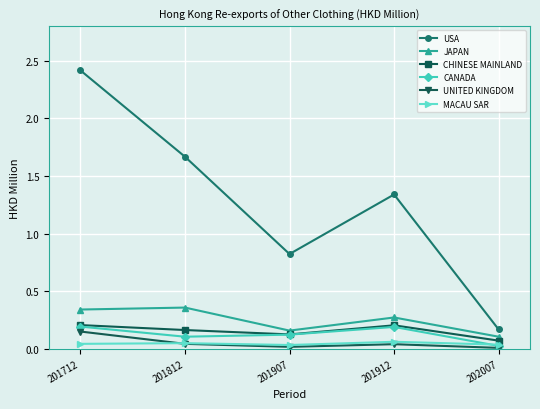

True or false: CHINESE MAINLAND and UNITED KINGDOM intersect in this chart.

False